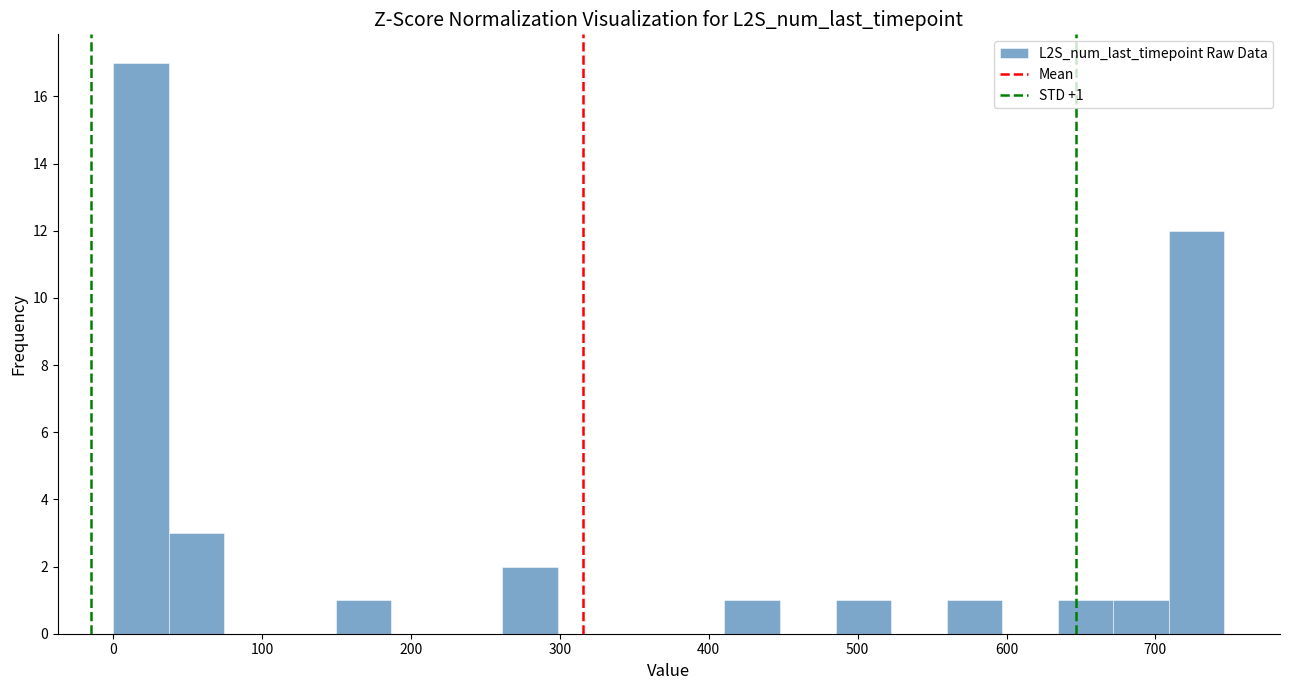

Around what value on the x-axis is the tallest bar? Give the approximate position of its centre, as read against the axis.

20